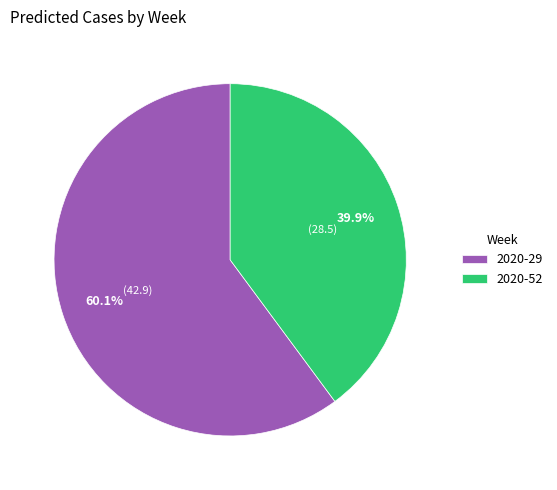

What is the ratio of the value at 2020-52 to the value at 2020-29?

0.7